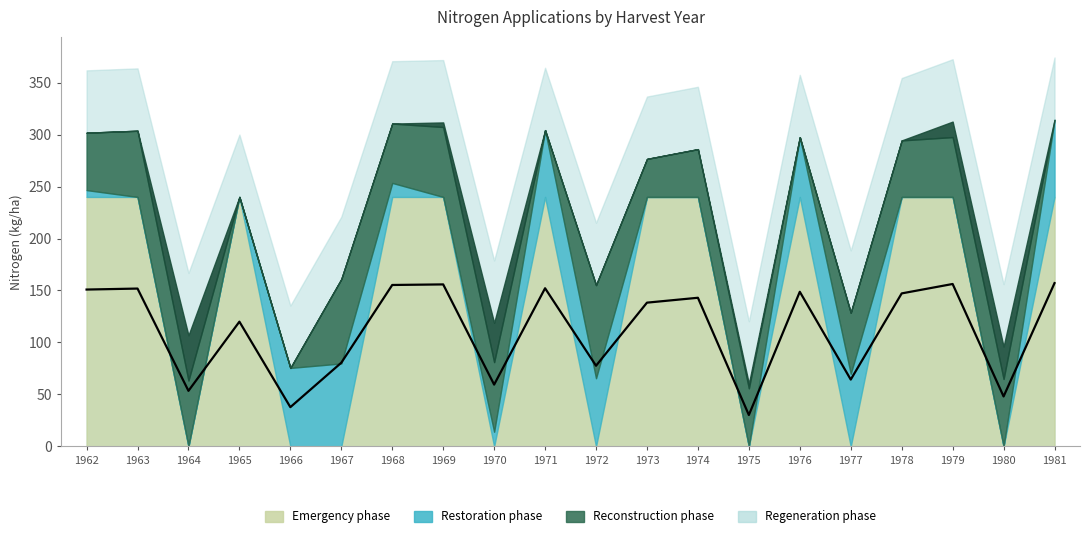

True or false: N1 has more than 1 interior local peaks.

True